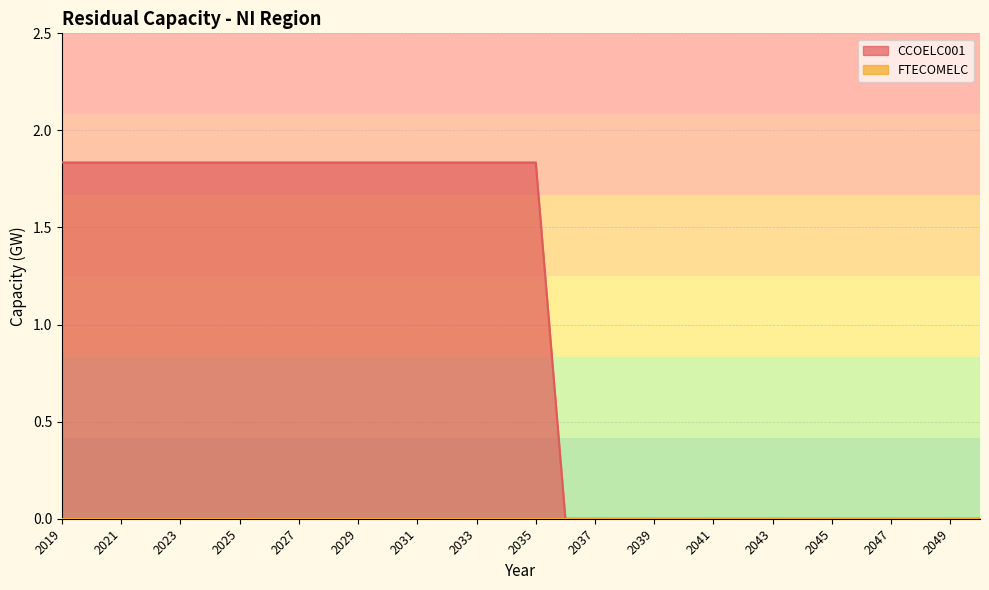

True or false: the data has more than 1 interior local peaks.

False